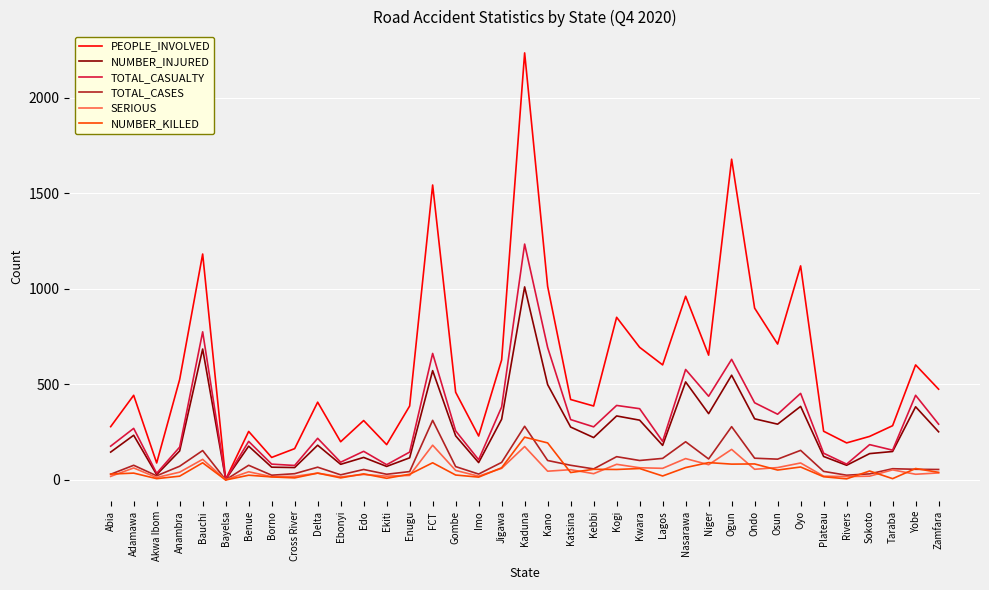

Does the chart have visible grid lines?

Yes